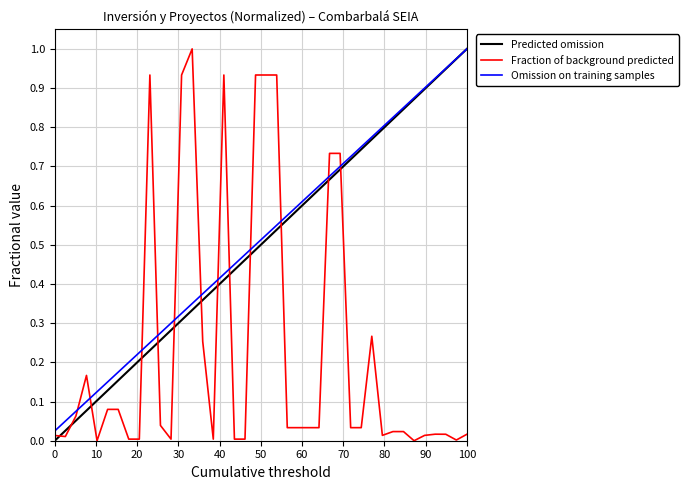

At which label does Omission on training samples reach its peak?

100